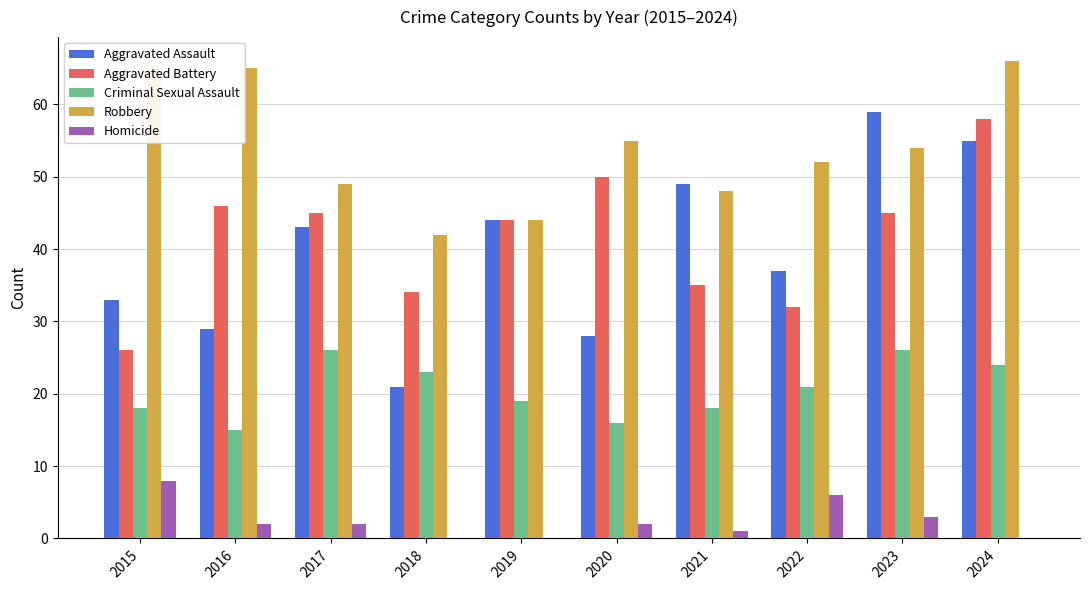

Read the Criminal Sexual Assault value at 2015, to the nearest 5.

20